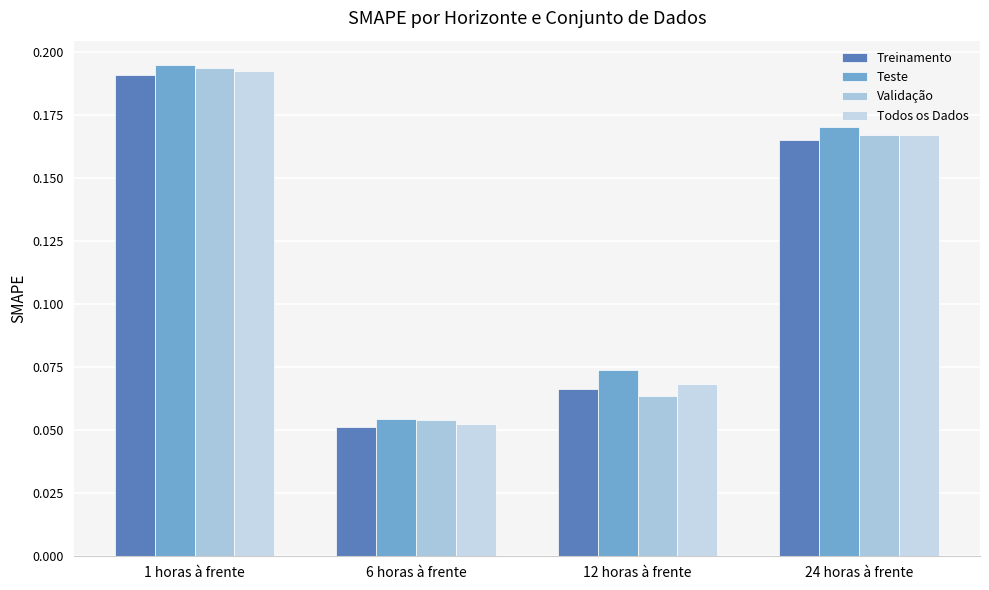

At which label does Teste reach its minimum?

6 horas à frente